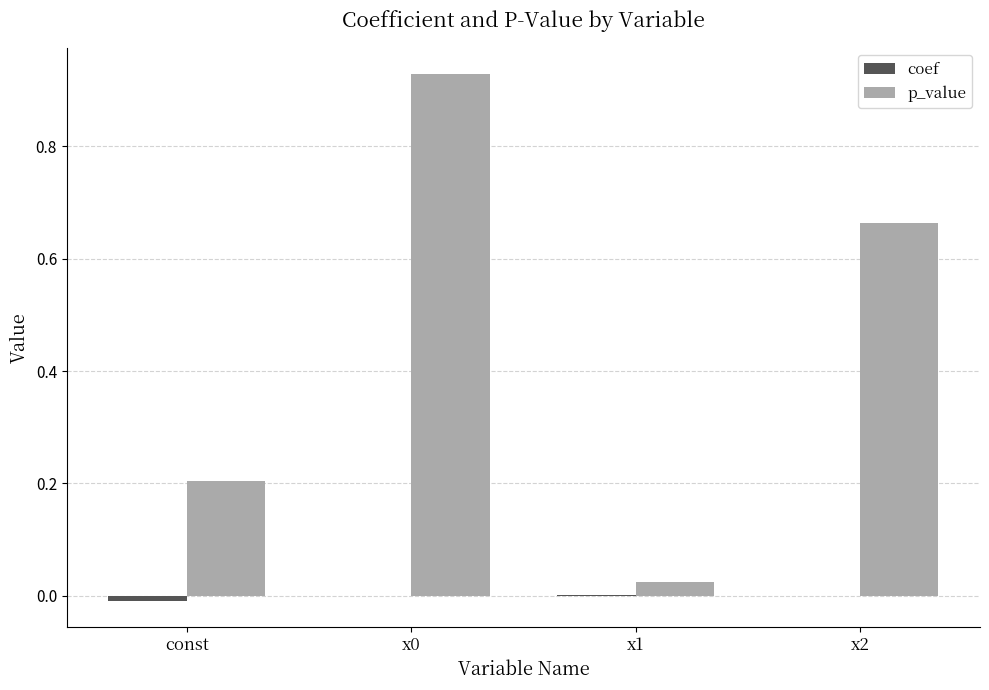

Which series changed the most between const and x0?

p_value